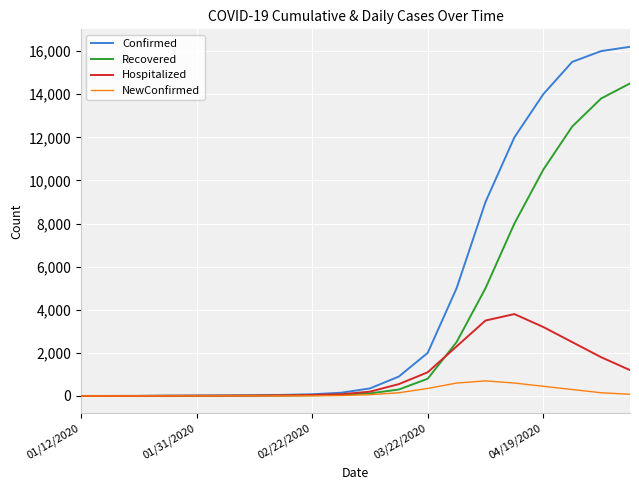

What is the average value of the Confirmed series?

4566